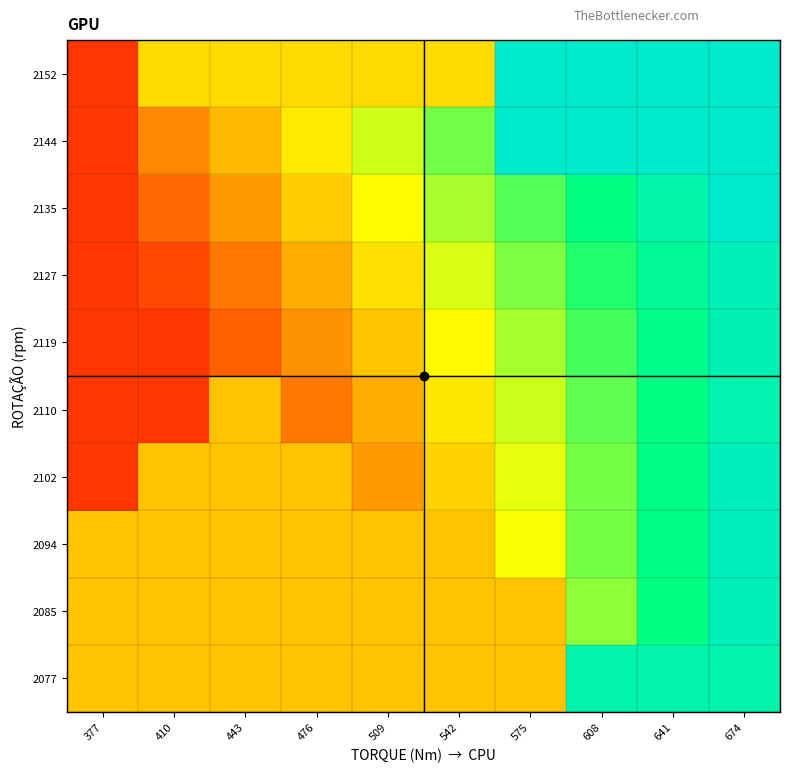

List the series in order of their peak value, highest first.

2135, 2144, 2152, 2094, 2102, 2085, 2127, 2119, 2110, 2077